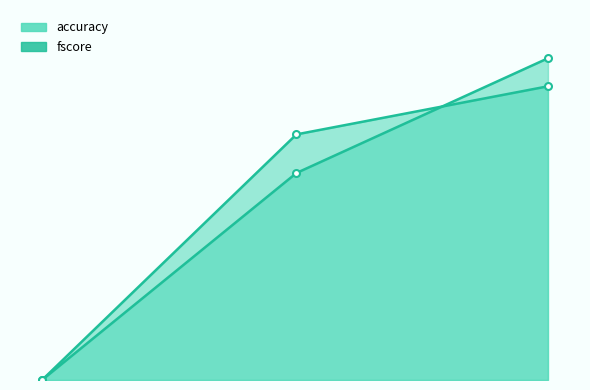

The accuracy series shows 0.4 at 10s. True or false?

False